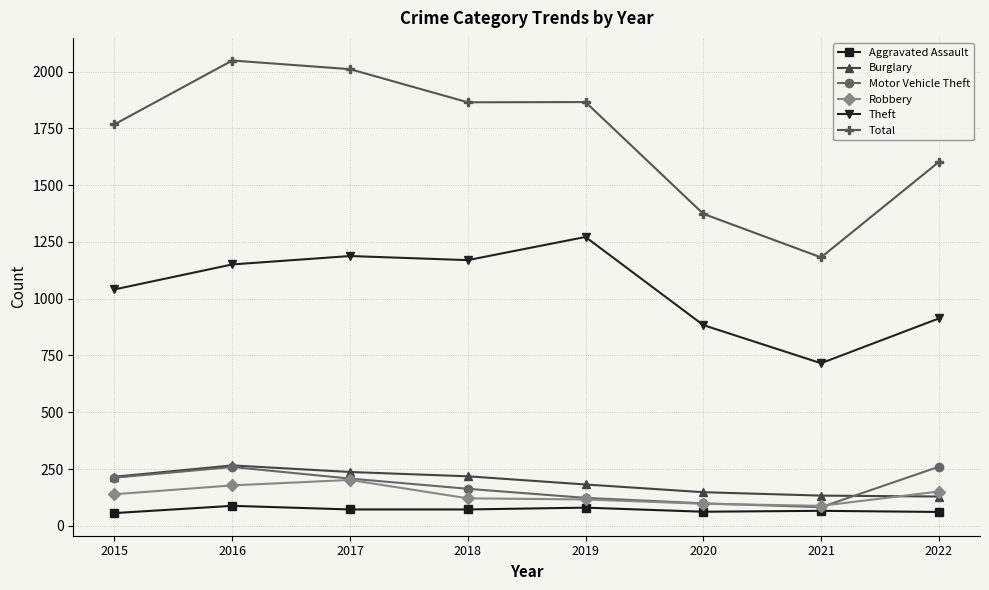

In Theft, how many points are higher than both neighbors (excluding endpoints)?

2